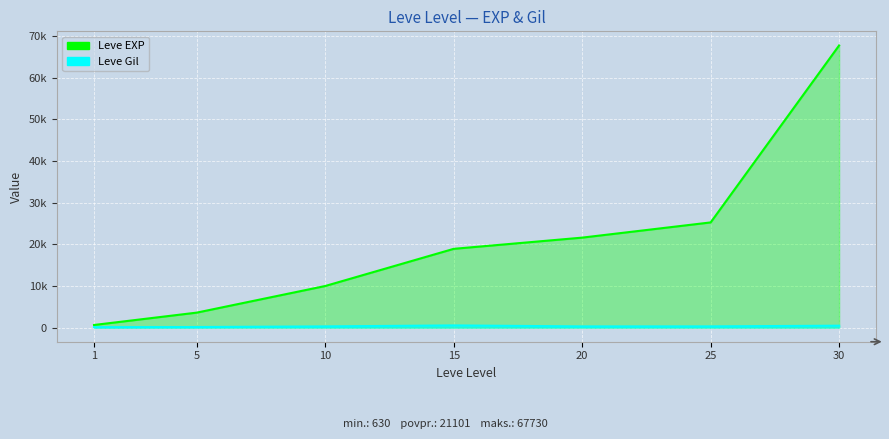

What is the lowest value of the Leve EXP series?

630